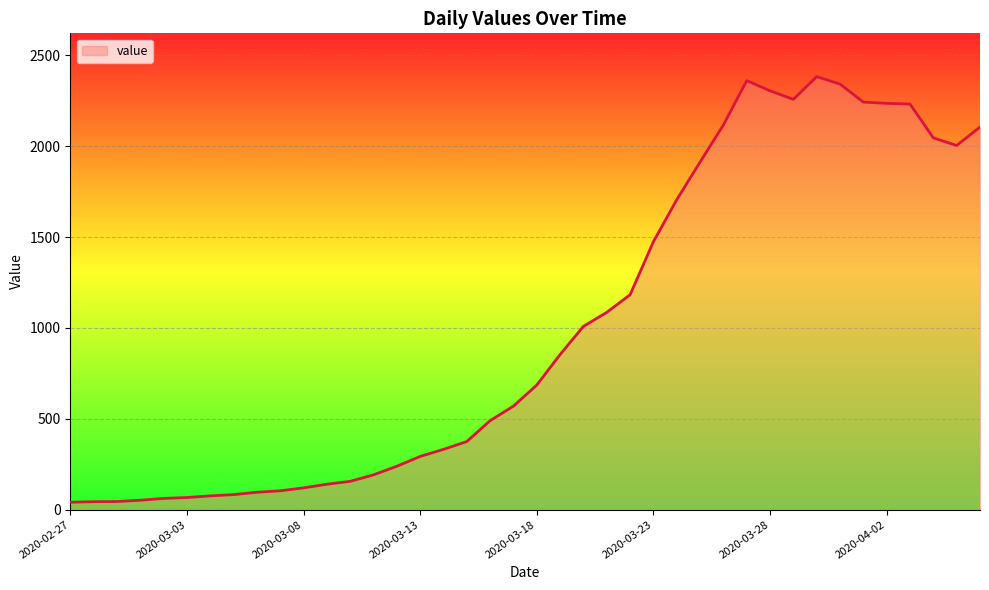

What is the difference between the maximum and minimum values?

2342